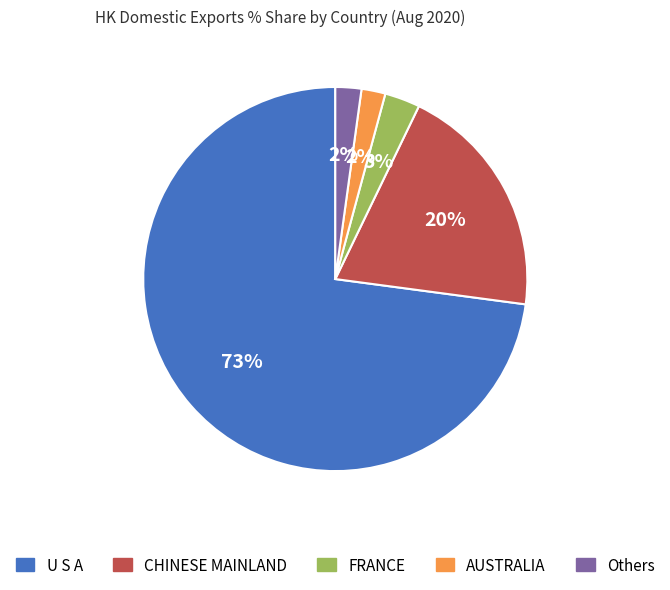

Does any single category account for the majority?

Yes